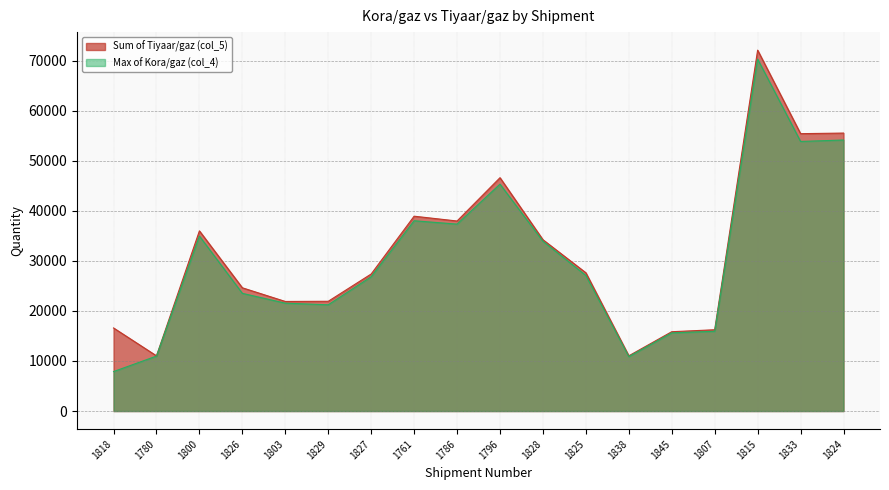

True or false: Sum of Tiyaar/gaz (col_5) and Max of Kora/gaz (col_4) intersect in this chart.

False